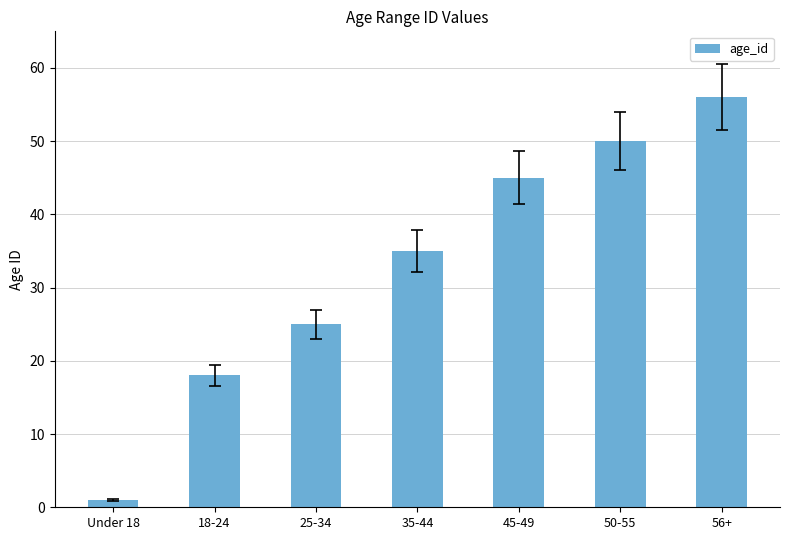

What position from the right is 25-34?

5